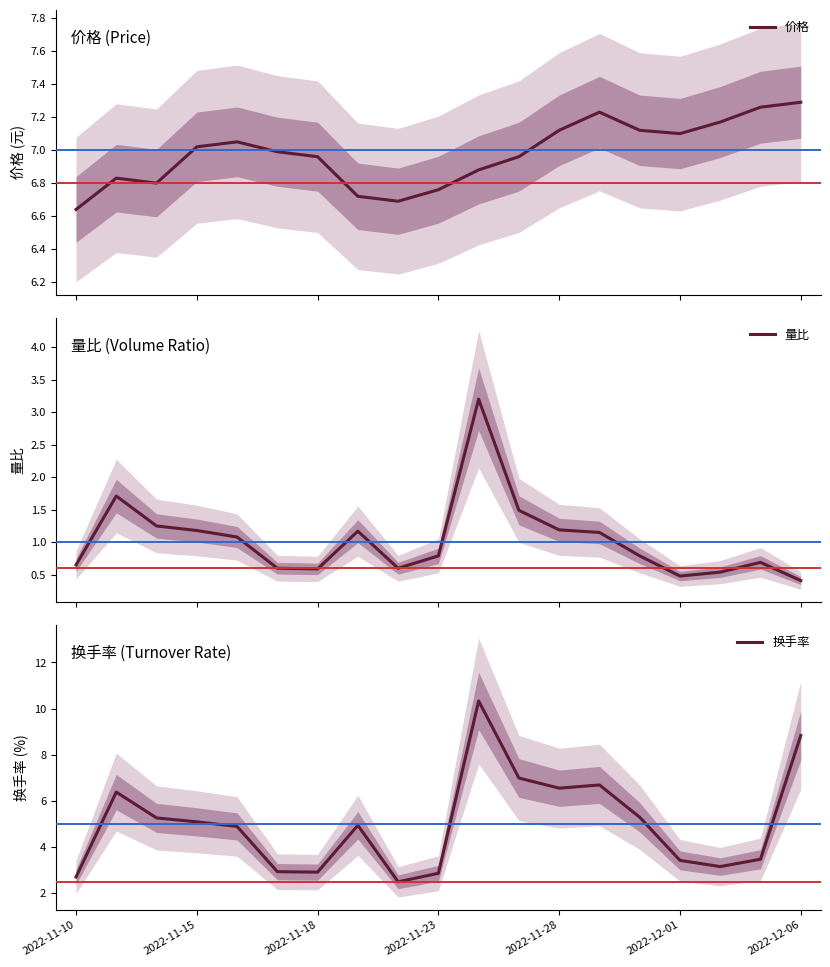

What is the lowest value of the 换手率 series?

2.5